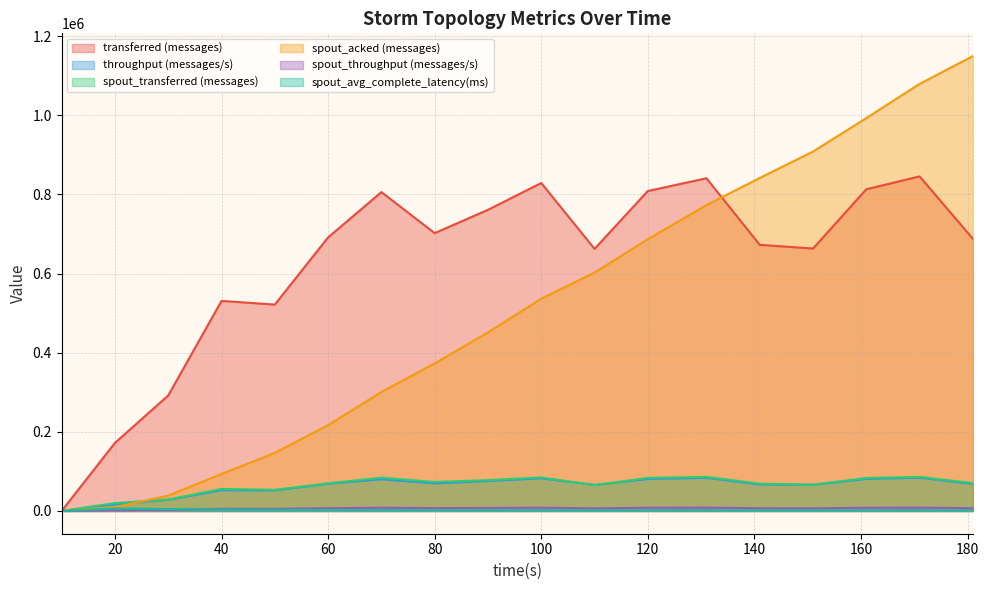

Where does the spout_throughput (messages/s) series first go above 7022?

70